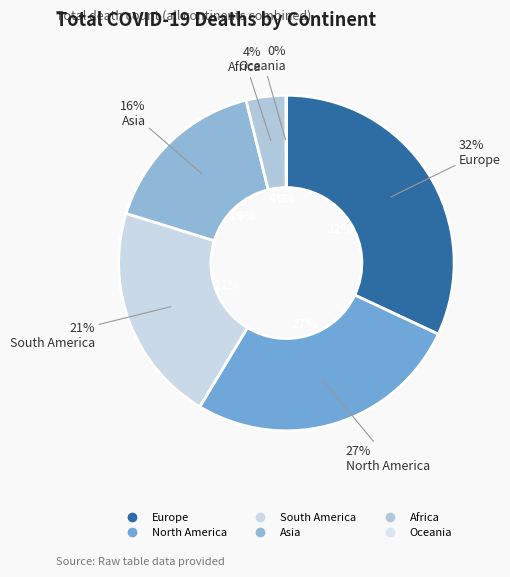

To the nearest percent, what is the combined percentage of Asia and Oceania?

16%